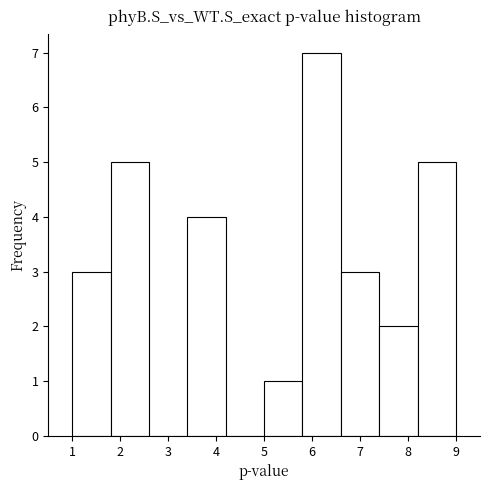

How tall is the bar that spans 8.2 to 9.0 on the x-axis? The values are not printed on the chart, so give them approximately, as read against the axis.

5